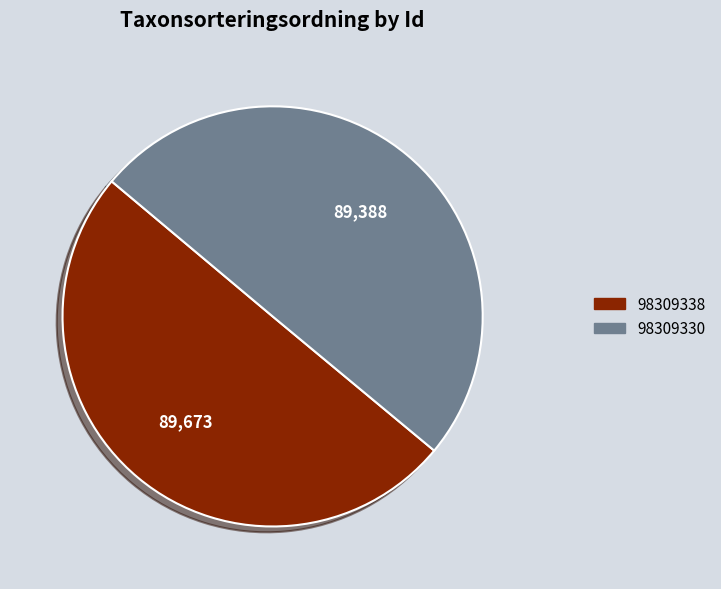

Is the sum of 98309330 and 98309338 greater than half?

Yes